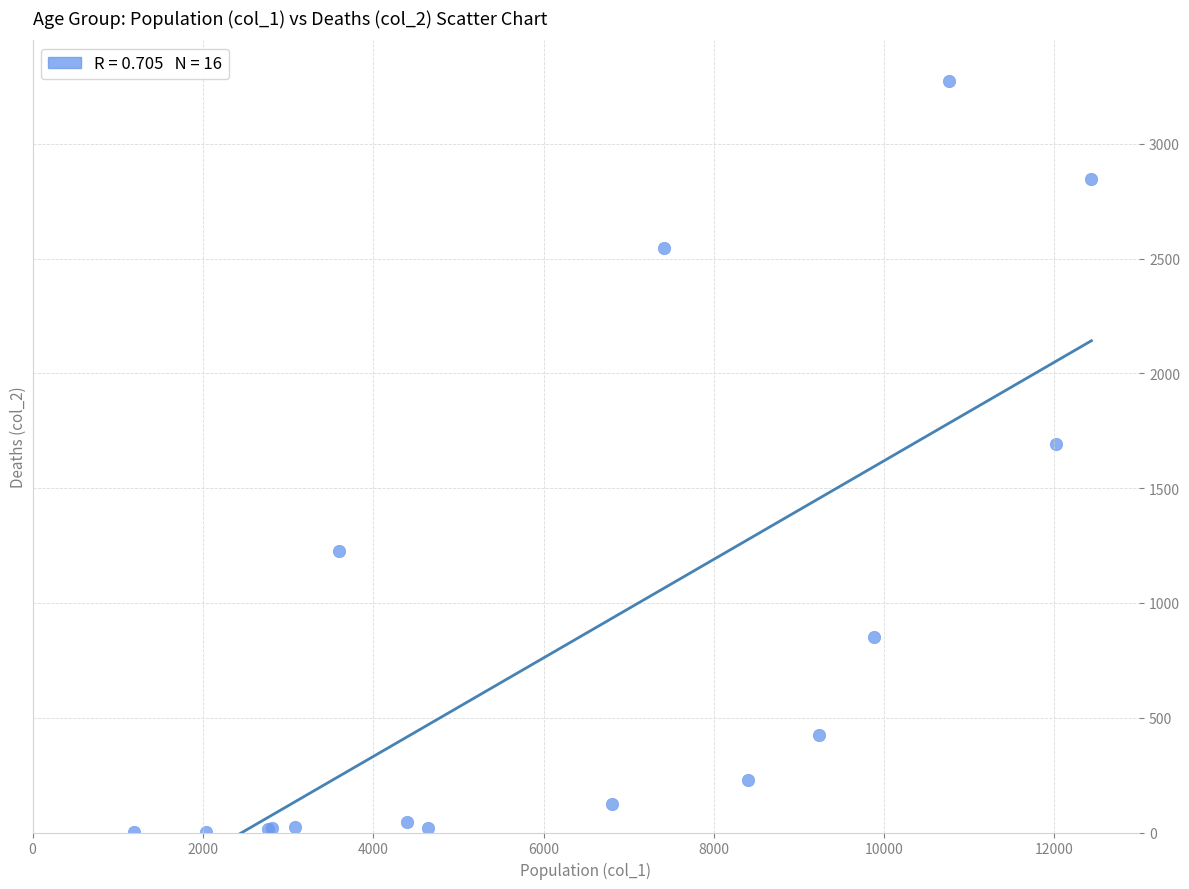

What Y value in the scatter plot is closest to 1638?

1690